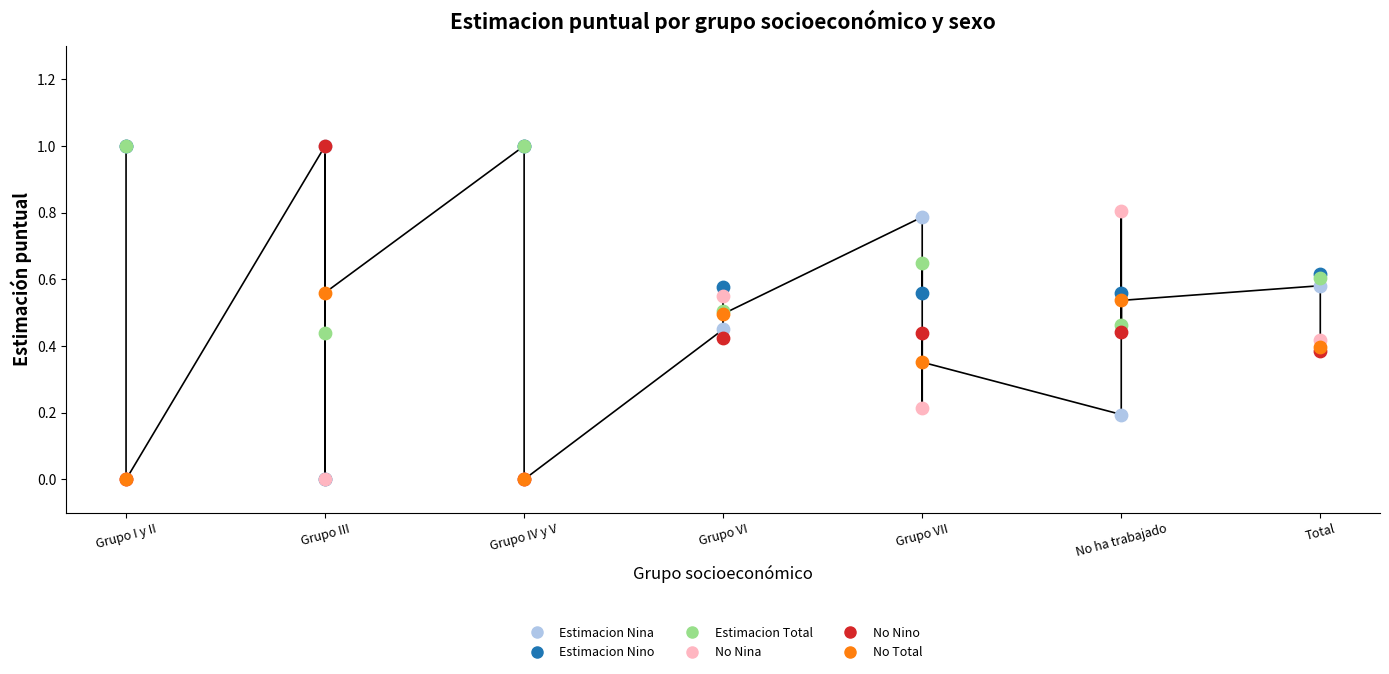

Which series has the widest spread of Y values?

Estimacion Nino